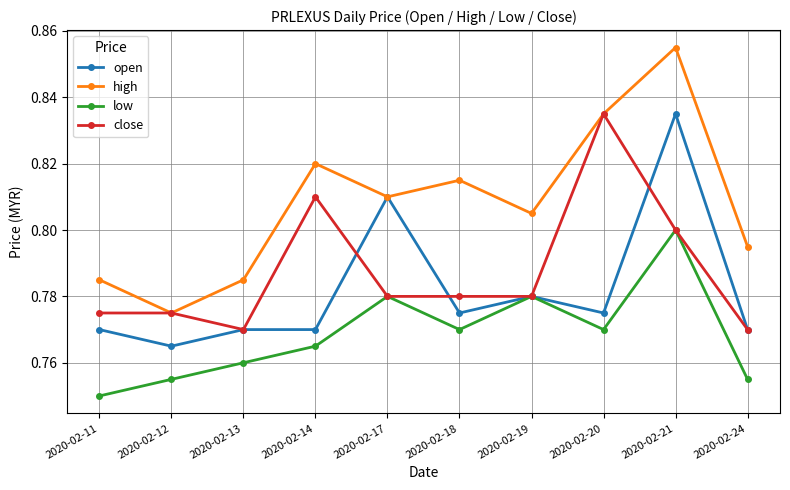

At which label is open closest to 0?

2020-02-12